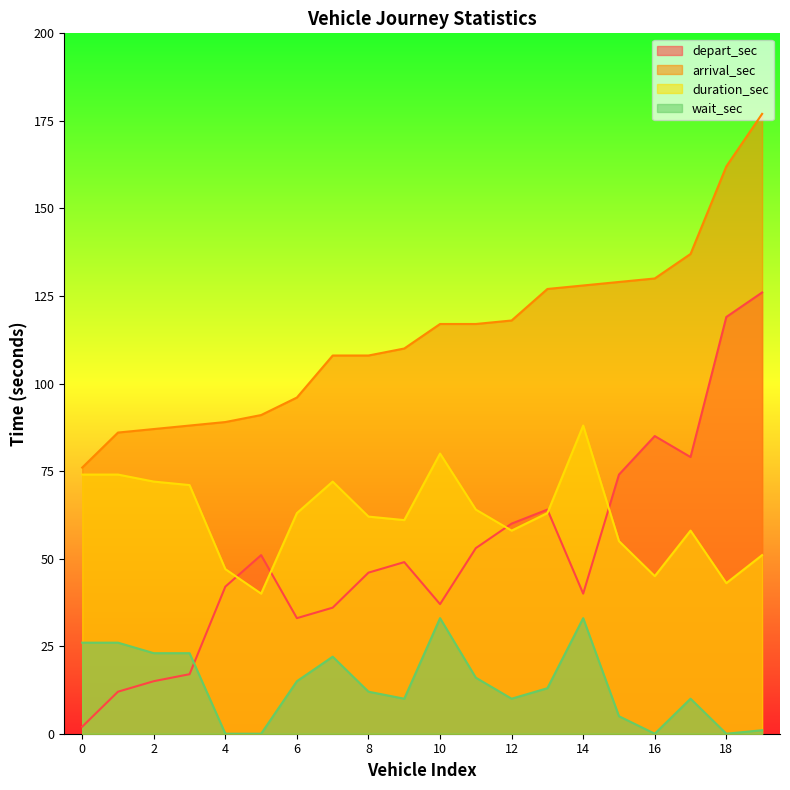

Between 9 and 17, which is larger?

17